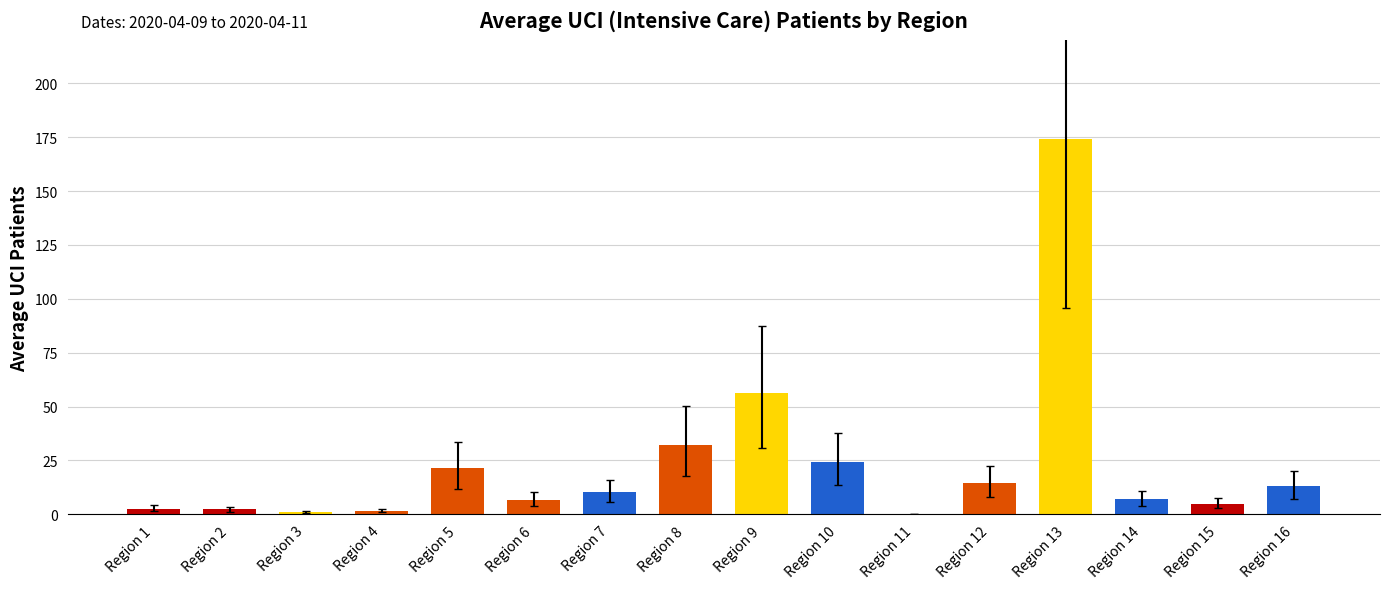

What is the maximum value shown in the chart?

174.3